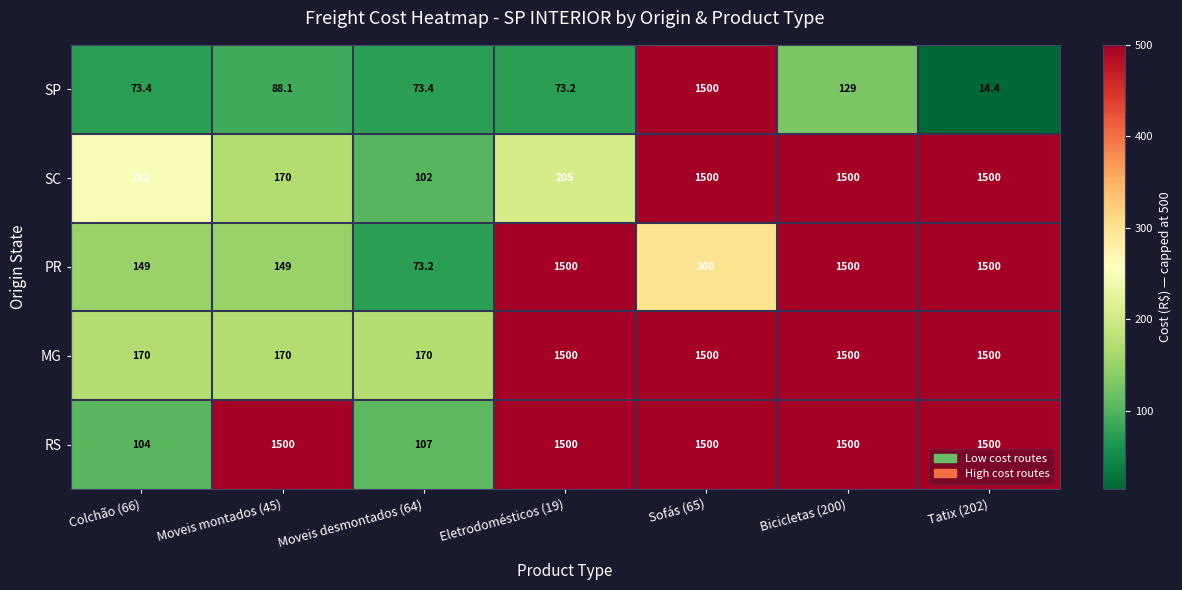

What is the minimum value shown in the chart?

14.4